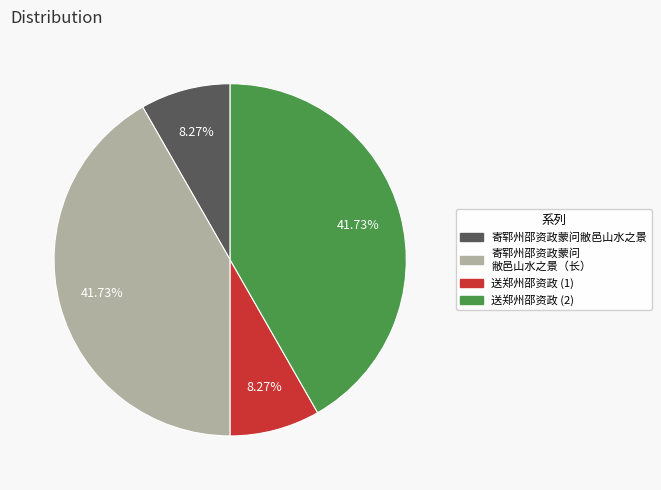

Is there a majority slice in this chart?

No